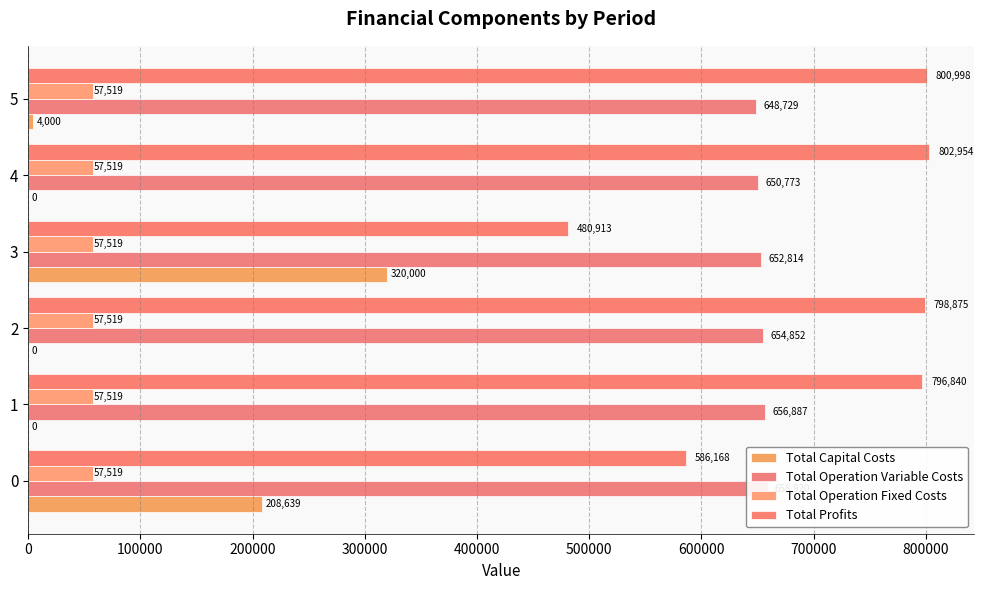

What is the sum of the Total Operation Variable Costs values at 1 and 3?

1309701.2